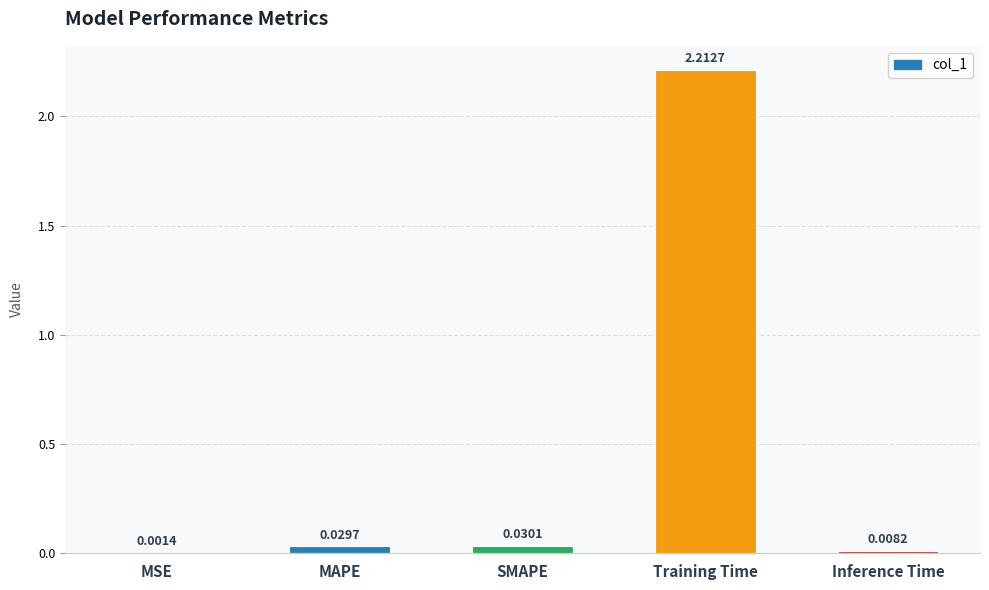

At which label is the value closest to 1?

SMAPE